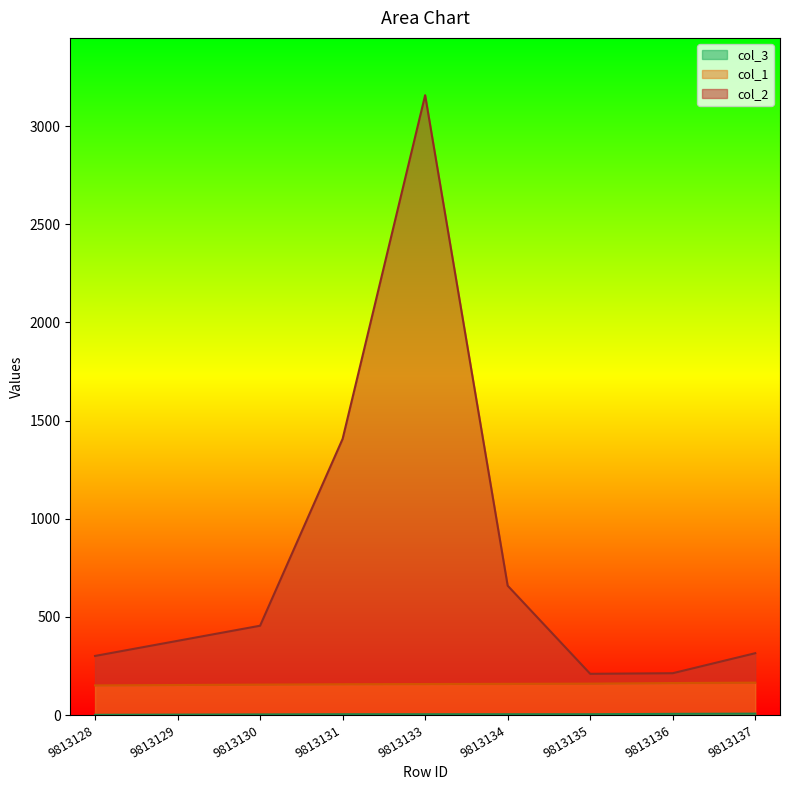

What is the value of the col_3 point at the 9th from the left?

7